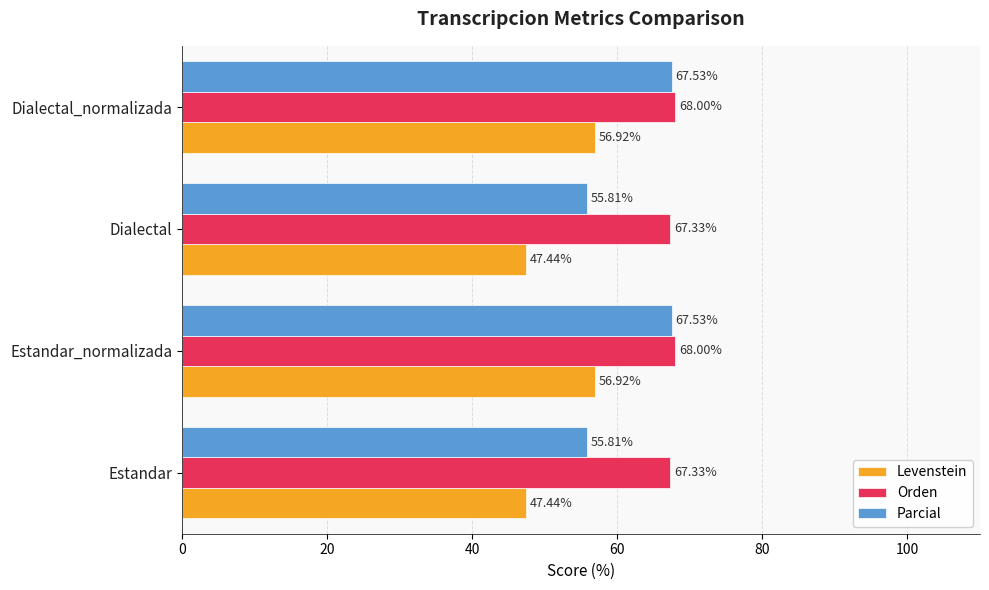

Rank the series at Estandar from highest to lowest value.

Orden, Parcial, Levenstein